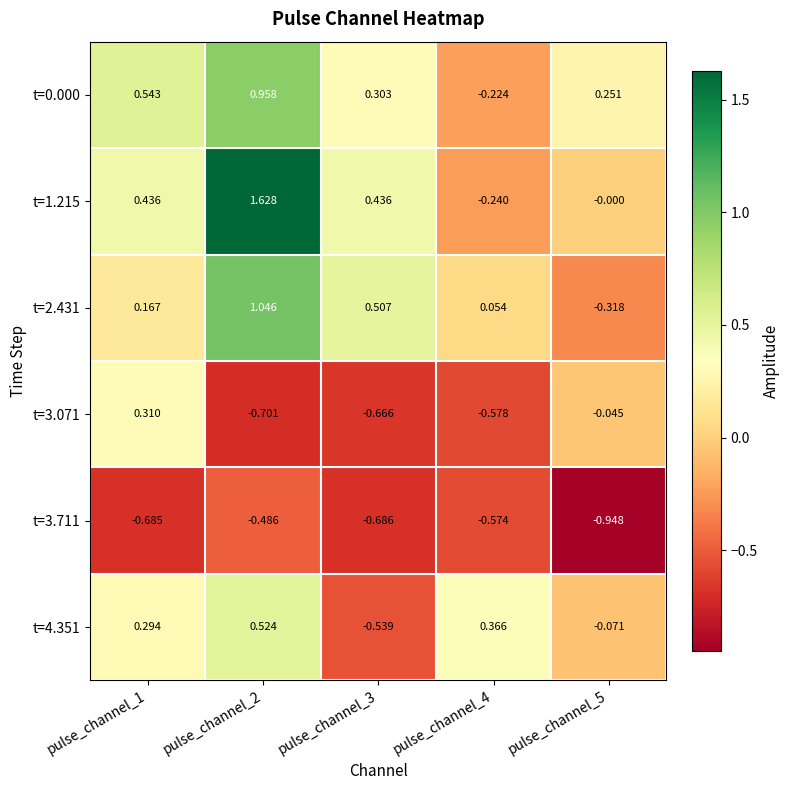

Is the value of t=3.711 at pulse_channel_4 greater than the value of t=0.000 at pulse_channel_2?

No